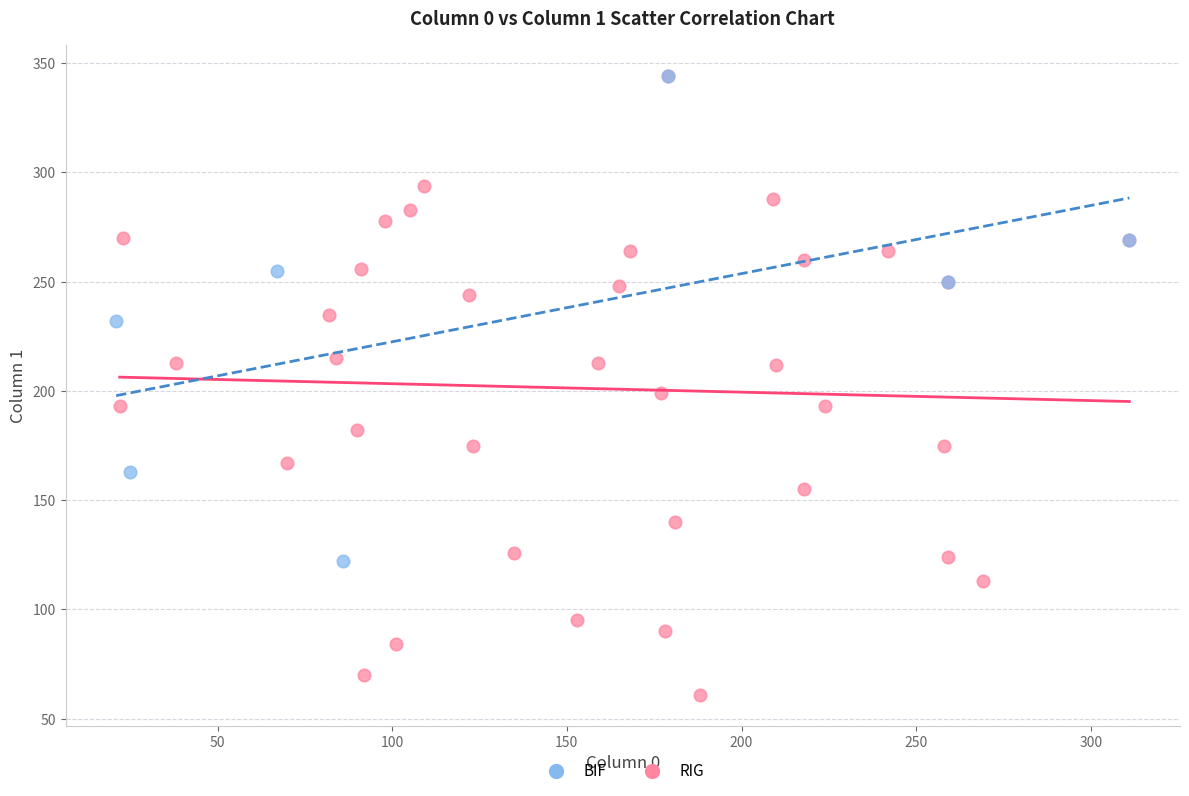

Which series has the largest Y range (max minus min)?

RIG